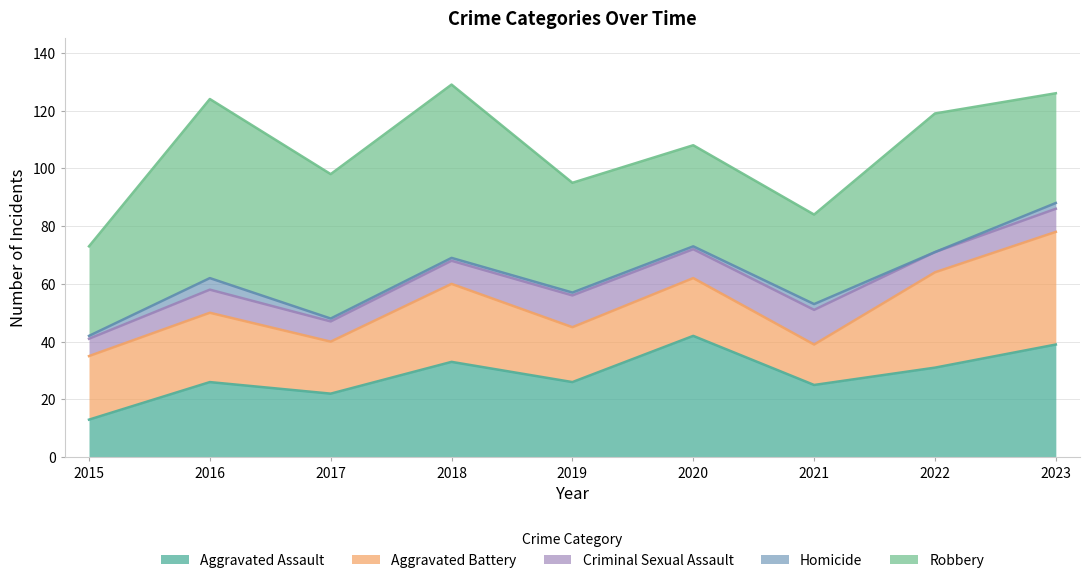

How many data points in Criminal Sexual Assault are above 8?

3